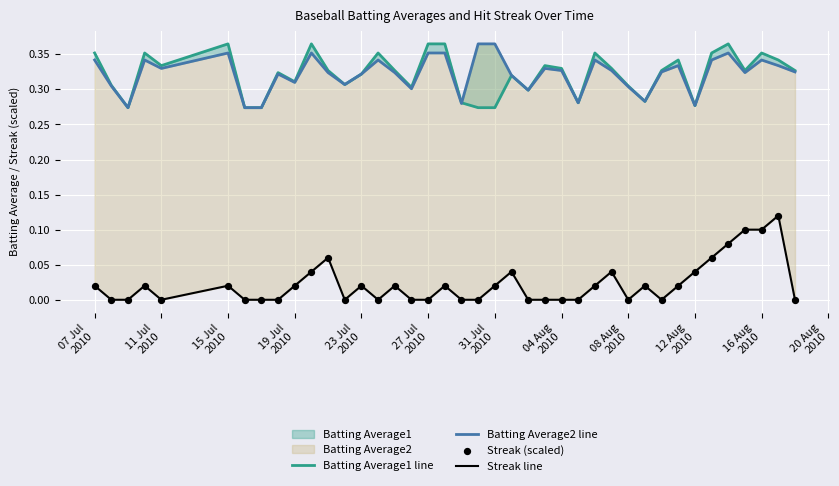

Is the value of Batting Average1 line at 16 Aug
2010 greater than the value of Batting Average2 line at 23?

Yes